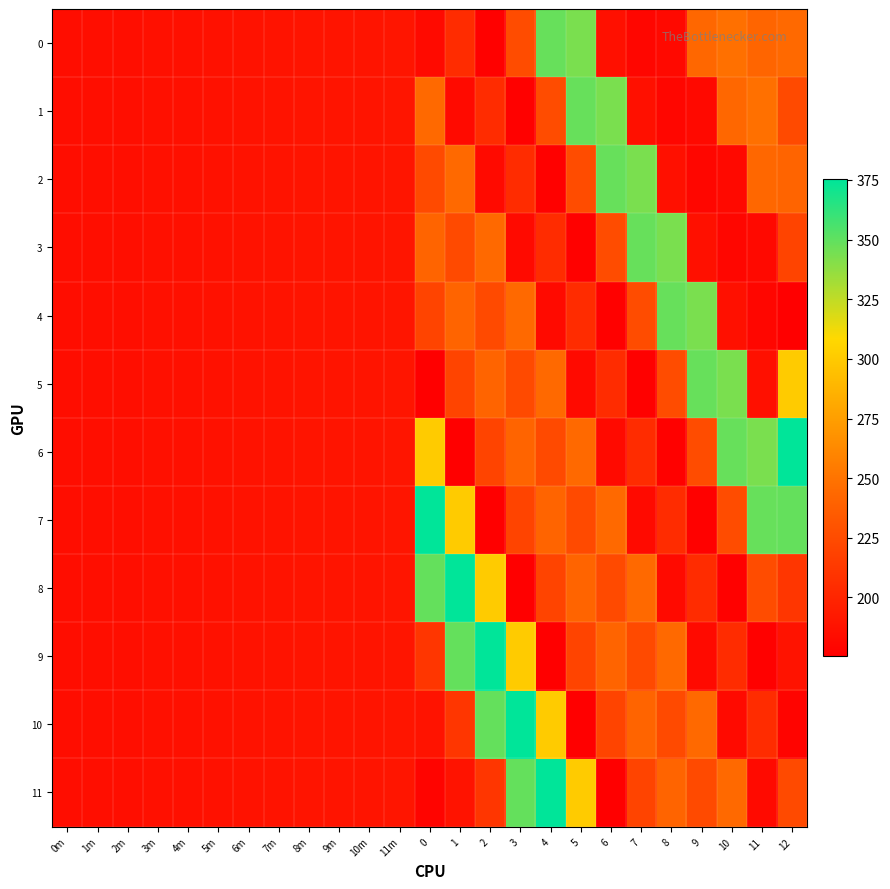

At which category is the sum across all series the highest?

12